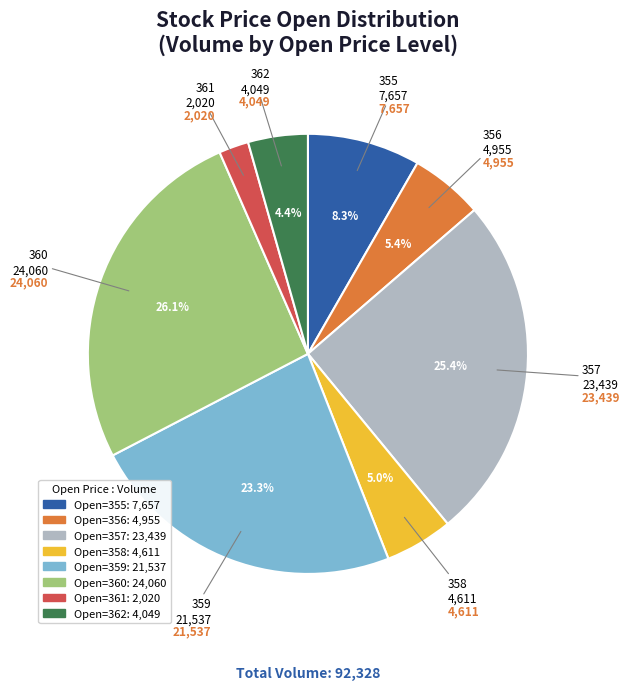

Is there a majority slice in this chart?

No